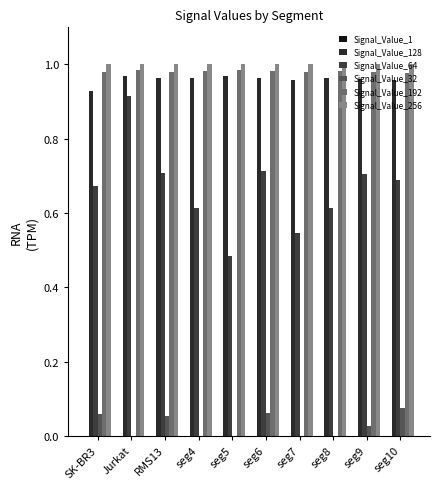

How many groups of bars are there?

10